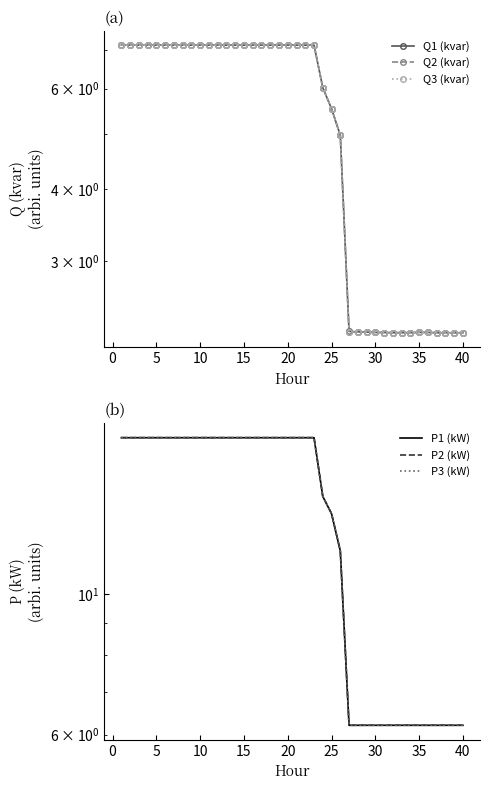

True or false: P2 (kW) and Q3 (kvar) intersect in this chart.

False